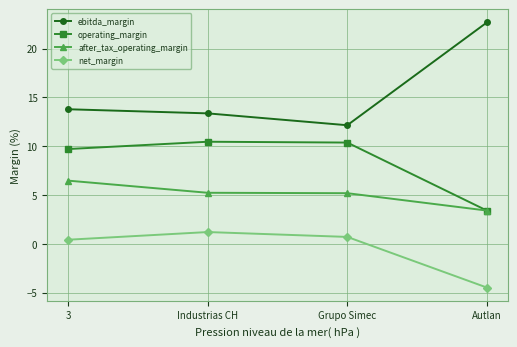

True or false: net_margin and ebitda_margin intersect in this chart.

False